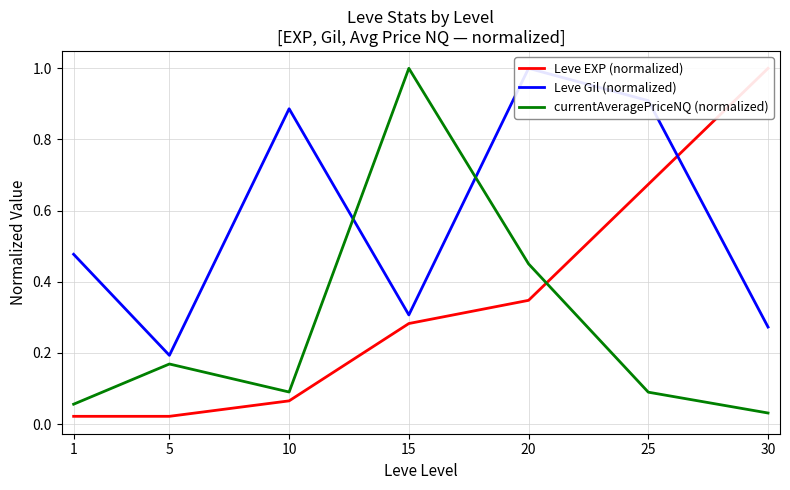

What is the total value across all series at 1?

0.6